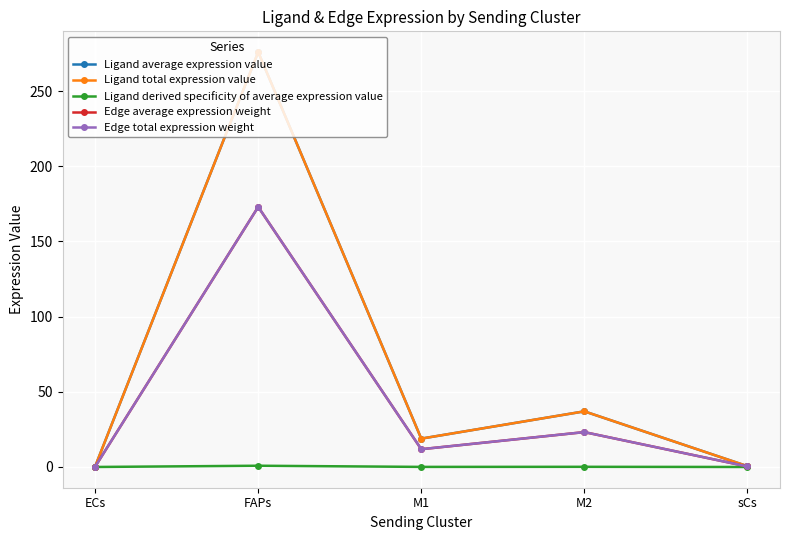

What position from the right is M1?

3